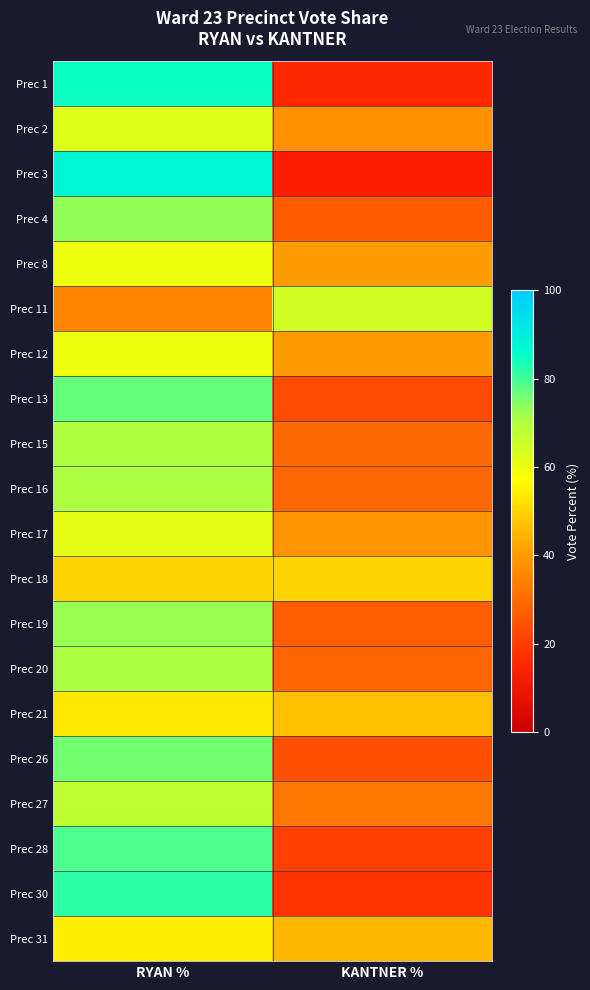

What is the spread (max minus min) of values at RYAN %?

52.2